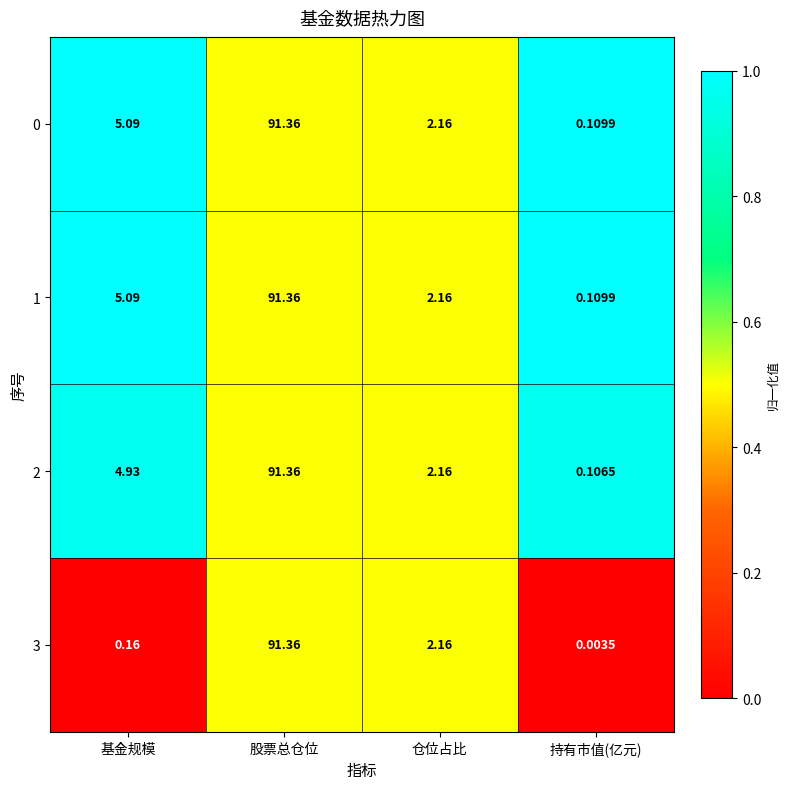

At which label is 0 closest to 45?

基金规模